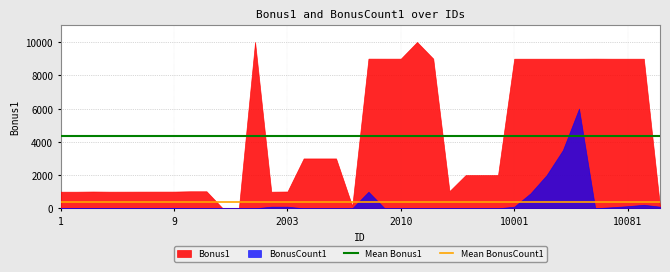

True or false: Mean Bonus1 and Mean BonusCount1 cross at least once.

False